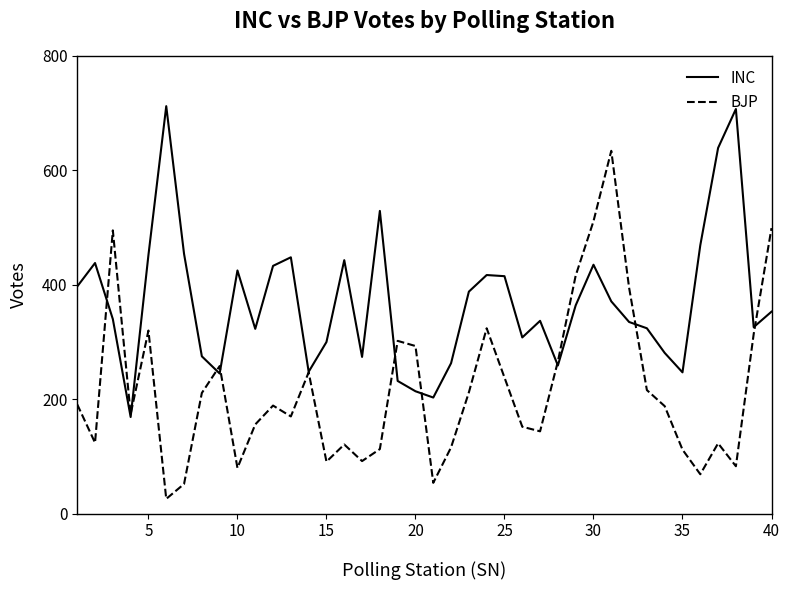

Which series has the widest spread of values?

BJP